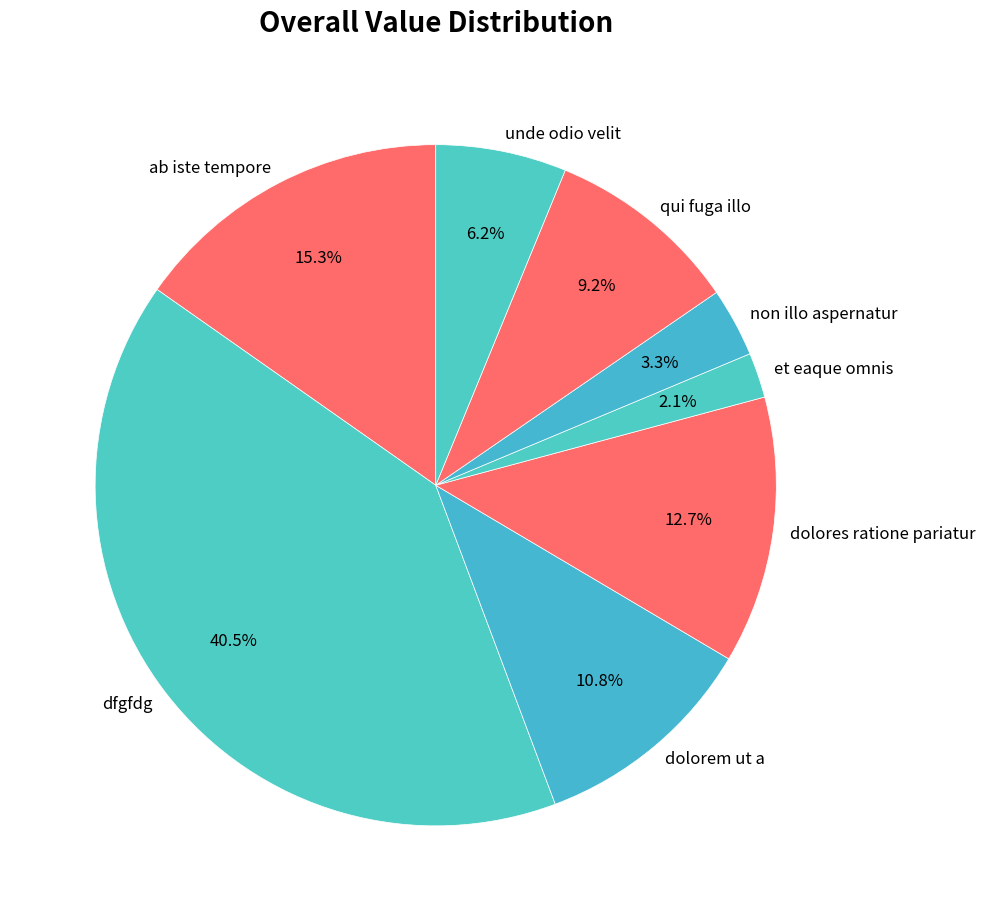

Is et eaque omnis the majority of the pie?

No